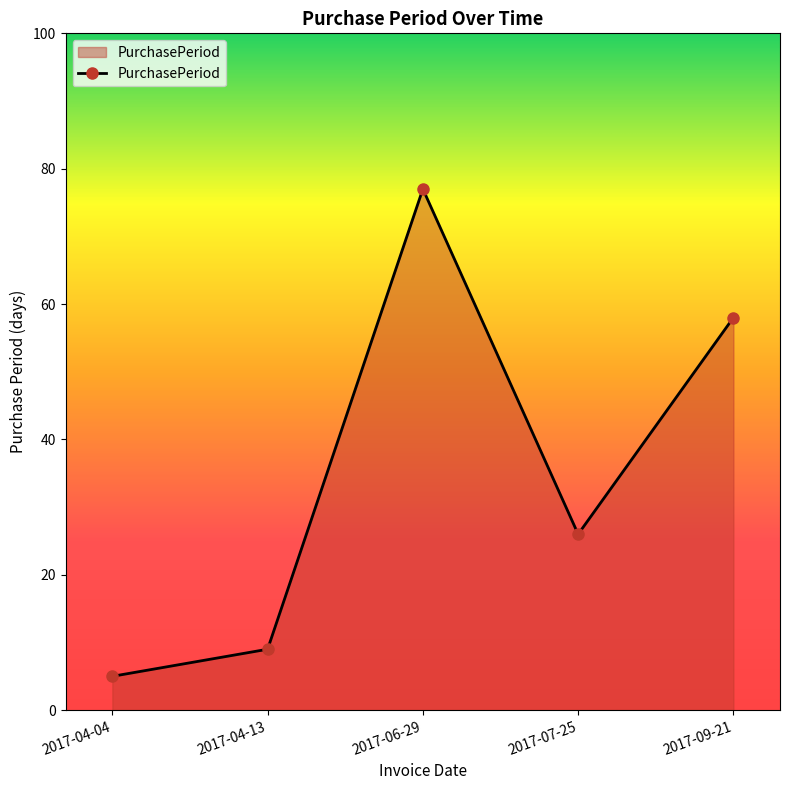

Is it true that the value at 2017-07-25 is 26?

True